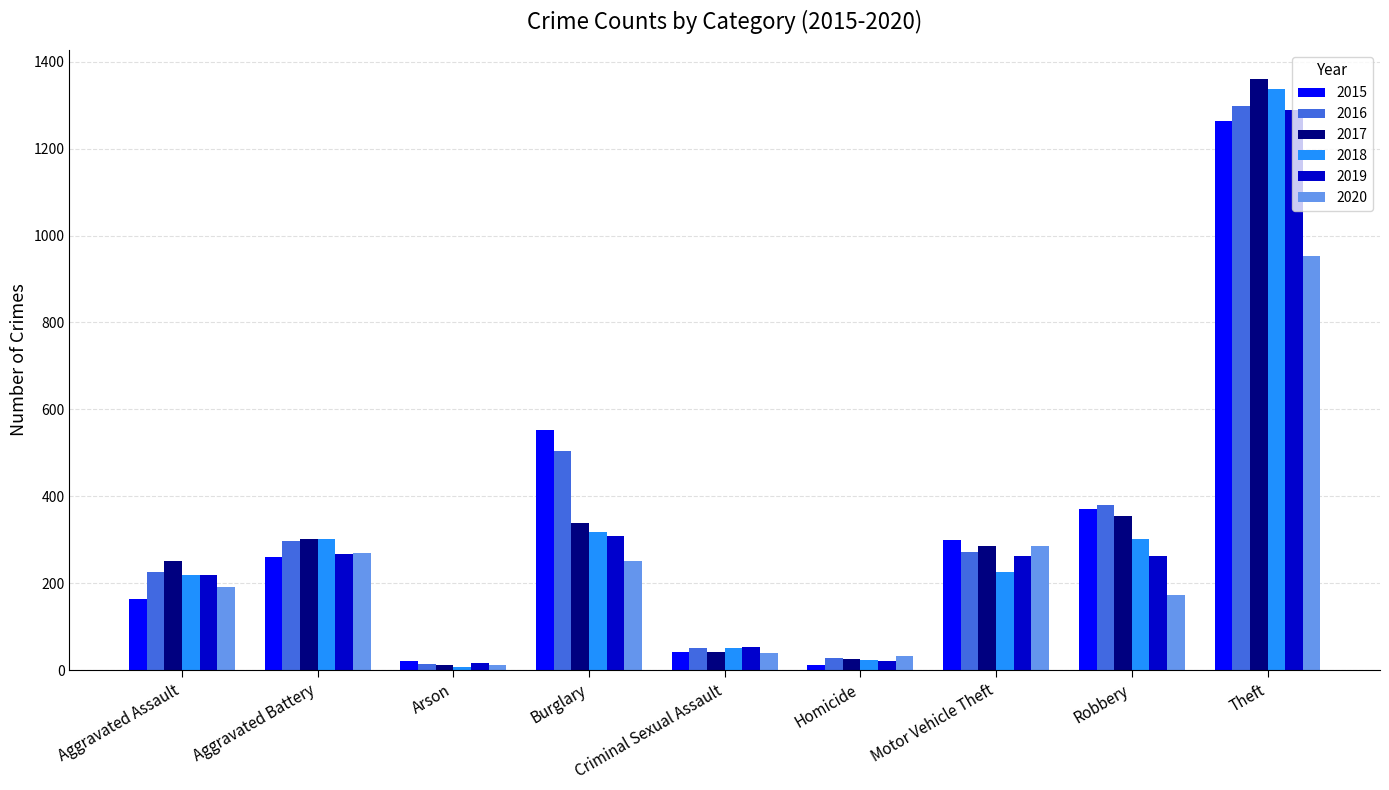

True or false: 2018 has a value of 488 at Aggravated Battery.

False